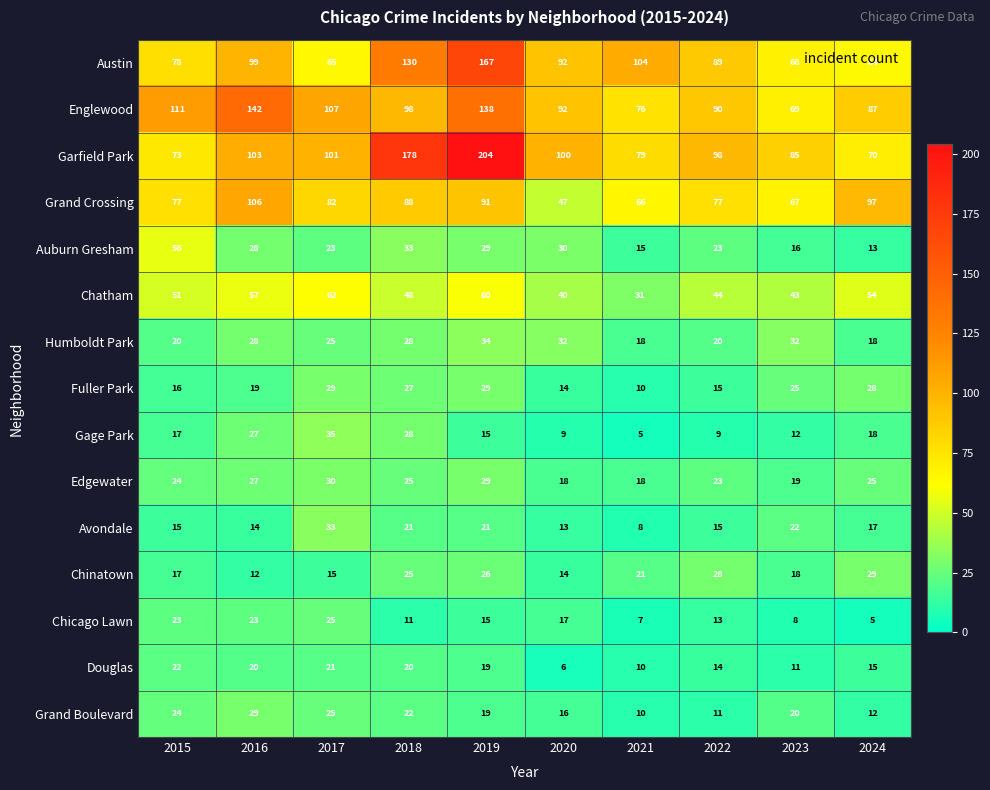

What is the greatest value displayed?

204